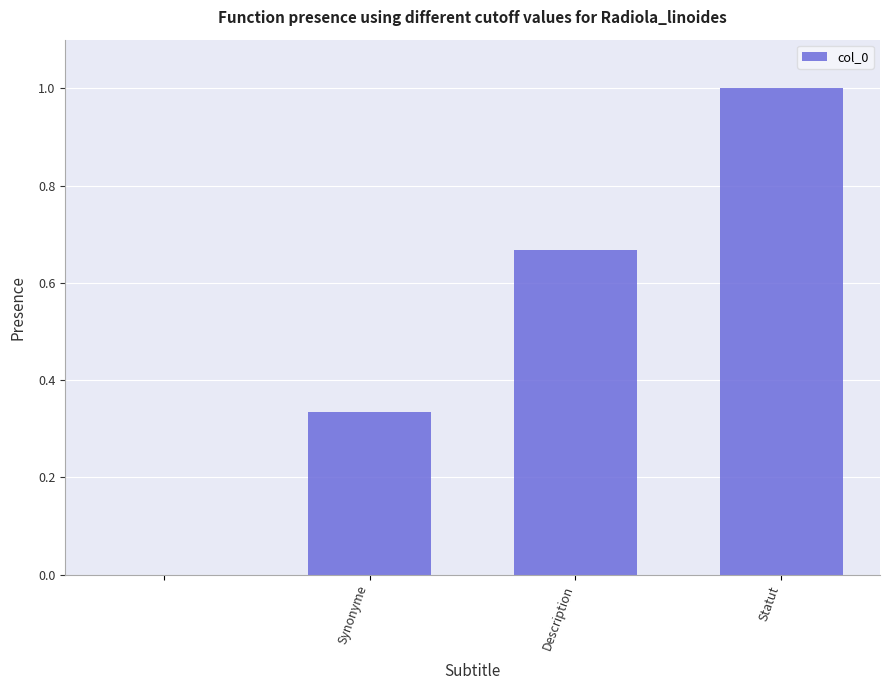

How many positive values are there?

3